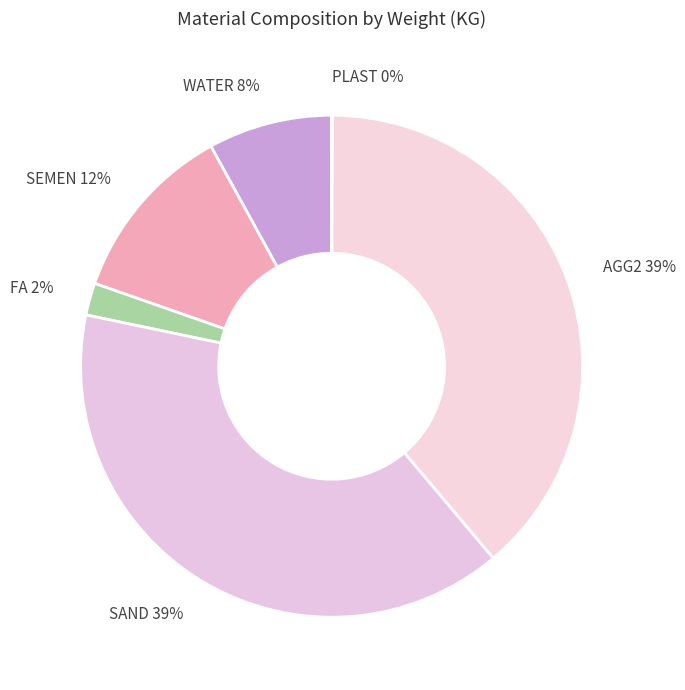

What percentage is the WATER 8% slice, to the nearest percent?

8%